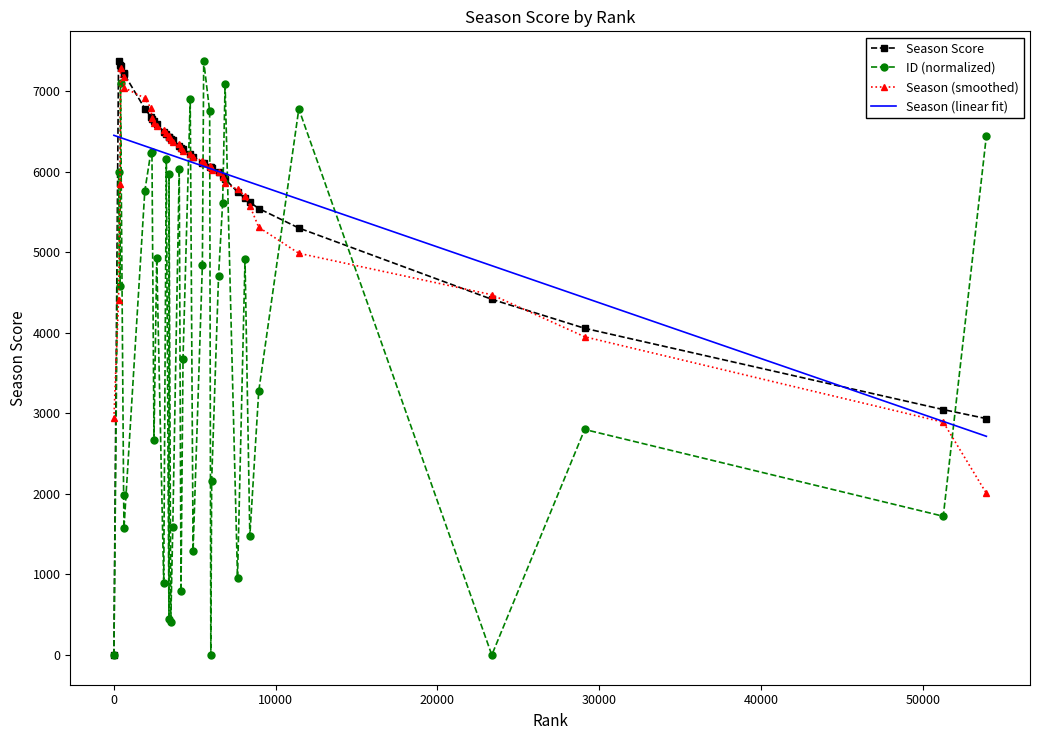

How many distinct data groups are displayed?

4